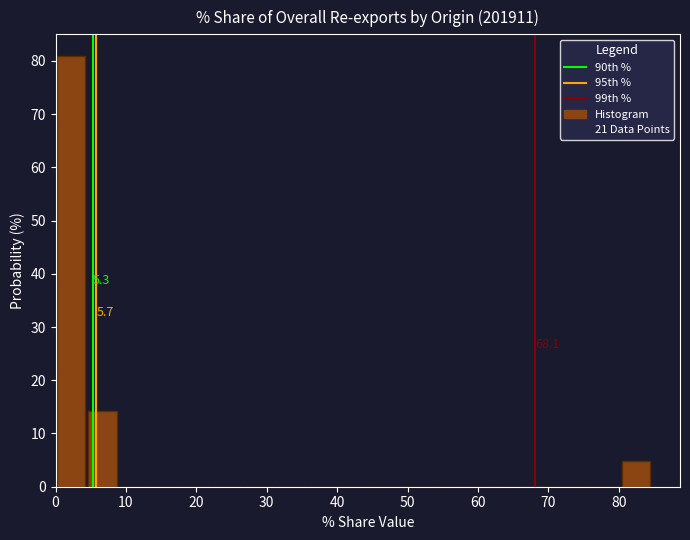

Over which range of the x-axis is the bar tallest?

0 to 4